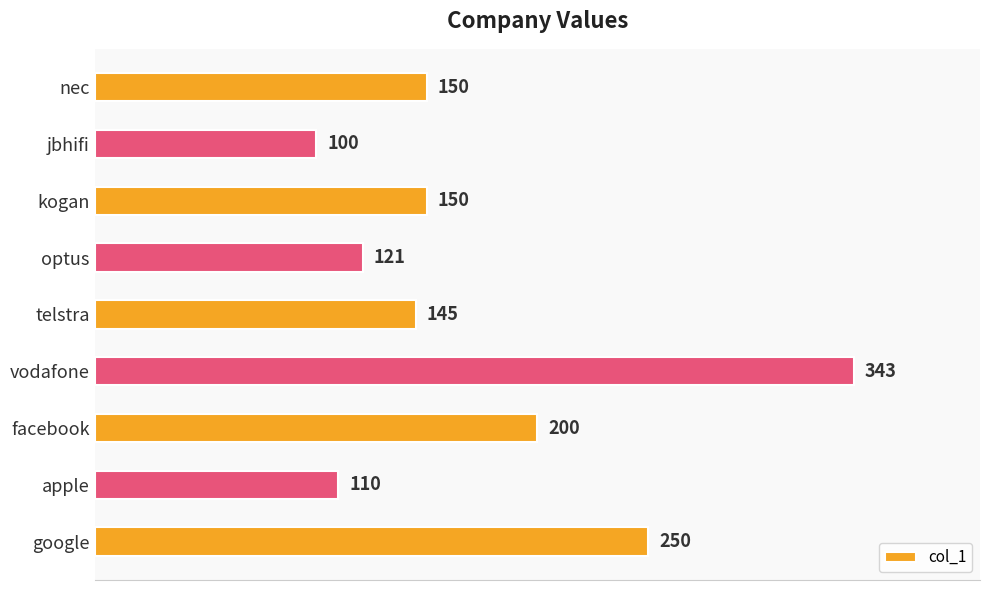

The value at telstra is 247. True or false?

False